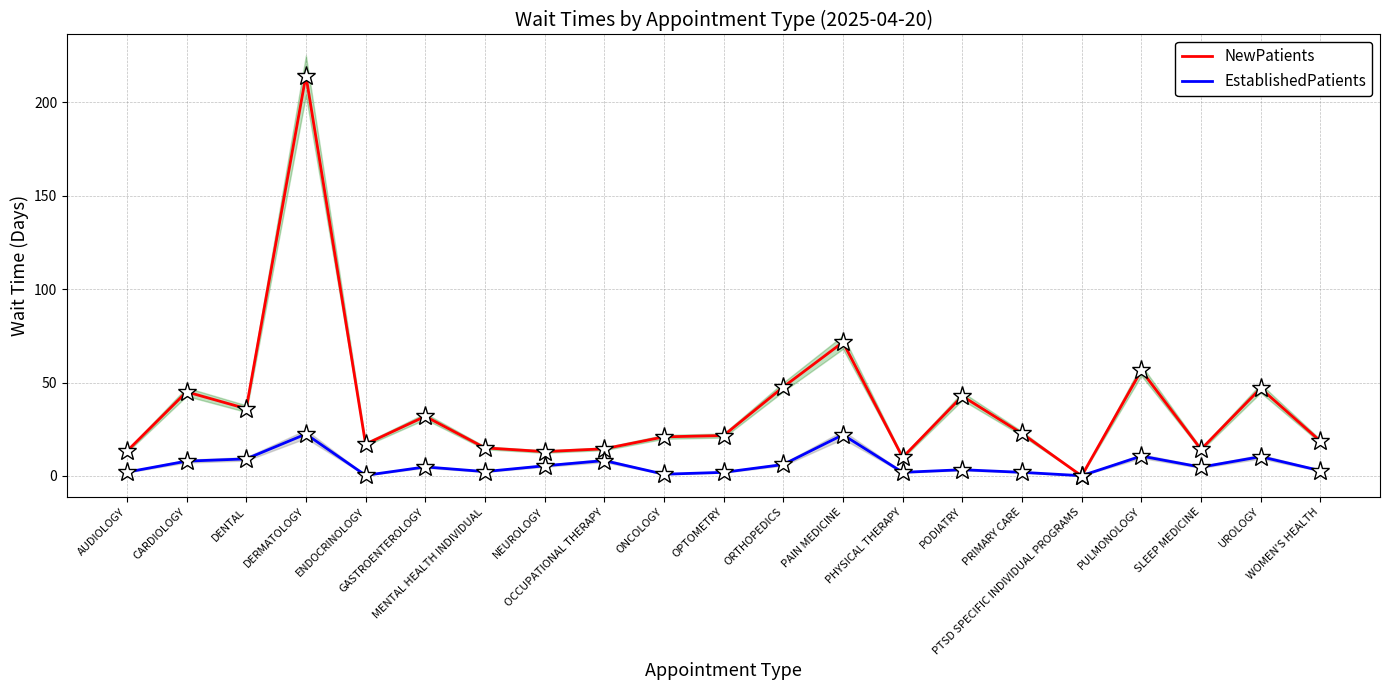

How many data points in NewPatients are less than 21?

10